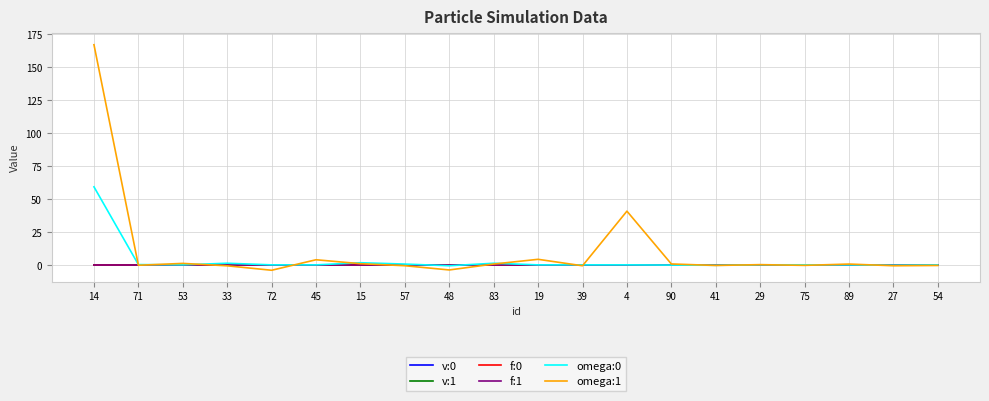

The value of v:0 at 72 is 0.0. True or false?

True